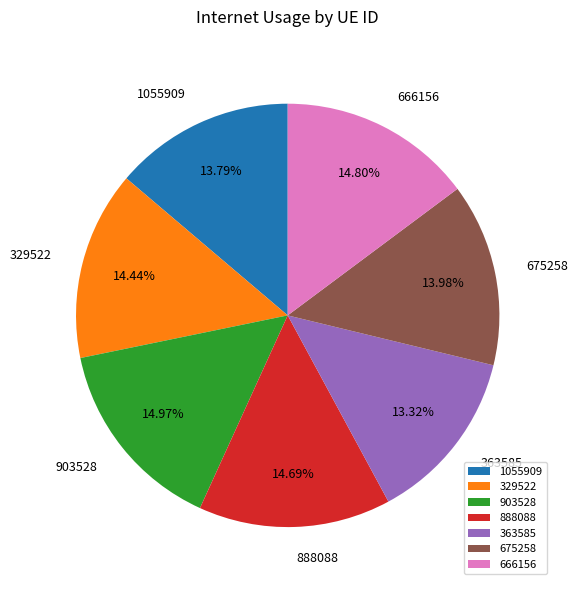

Is there any slice that represents more than half of the pie?

No